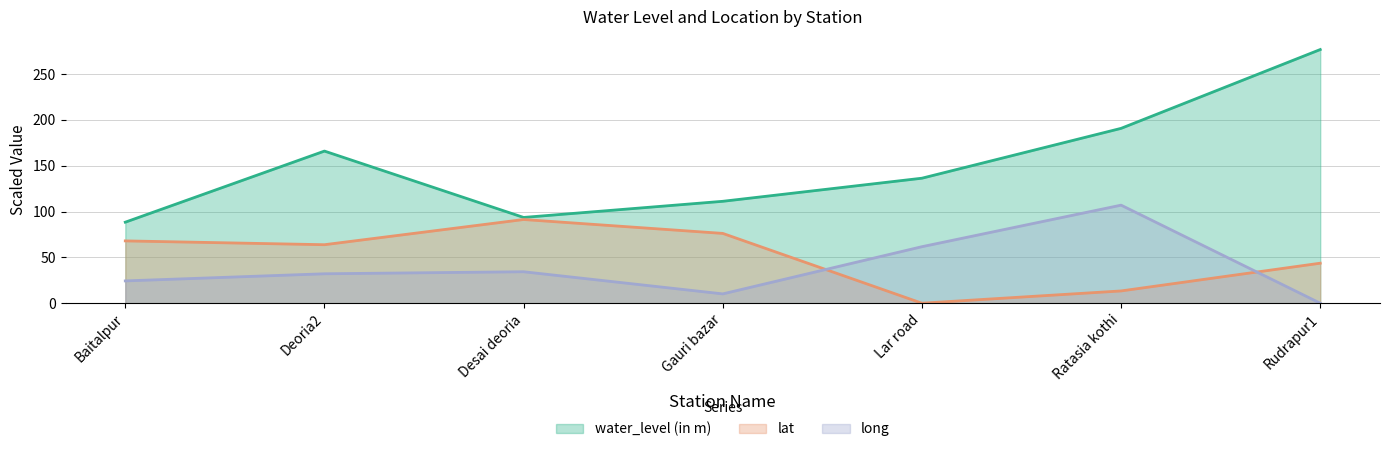

What is the label of the 3rd point from the left?

Desai deoria